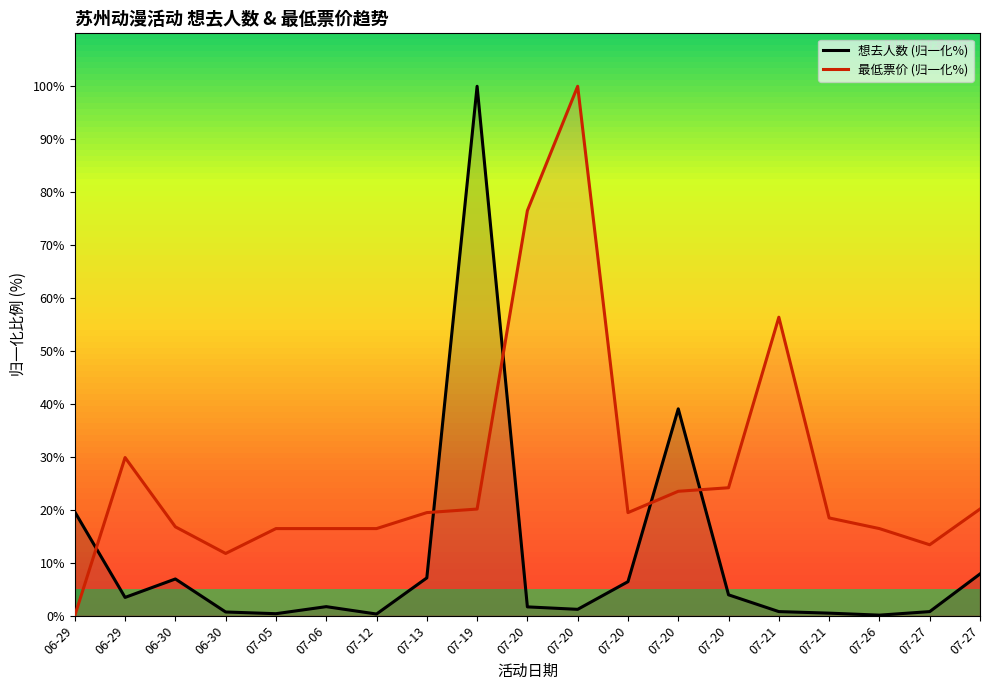

Which category has the lowest value in the 想去人数 (归一化%) series?

07-26